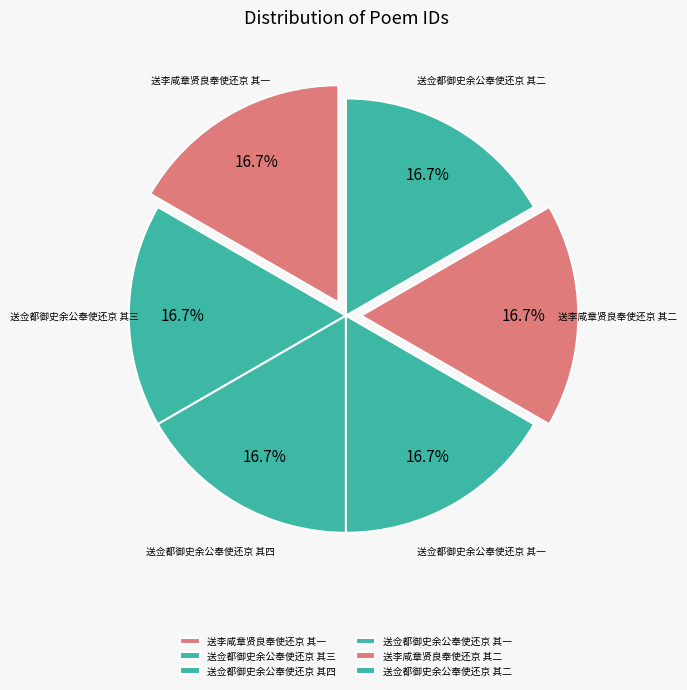

What percentage is the 送佥都御史余公奉使还京 其一 slice, to the nearest percent?

17%